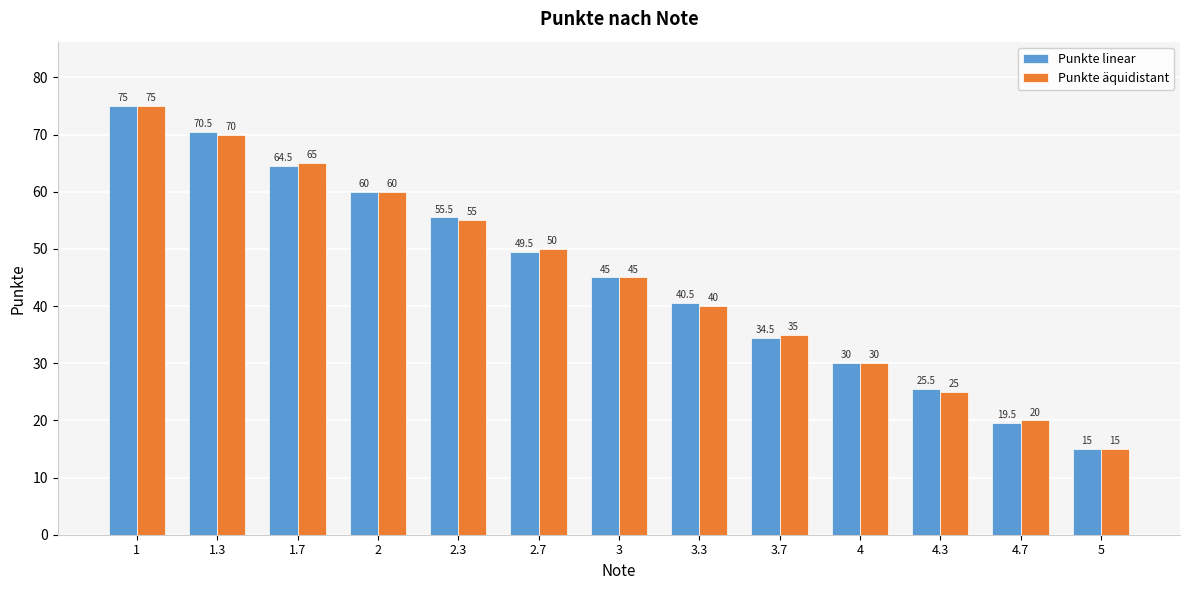

What is the difference between the maximum and minimum values in the Punkte linear series?

60.0